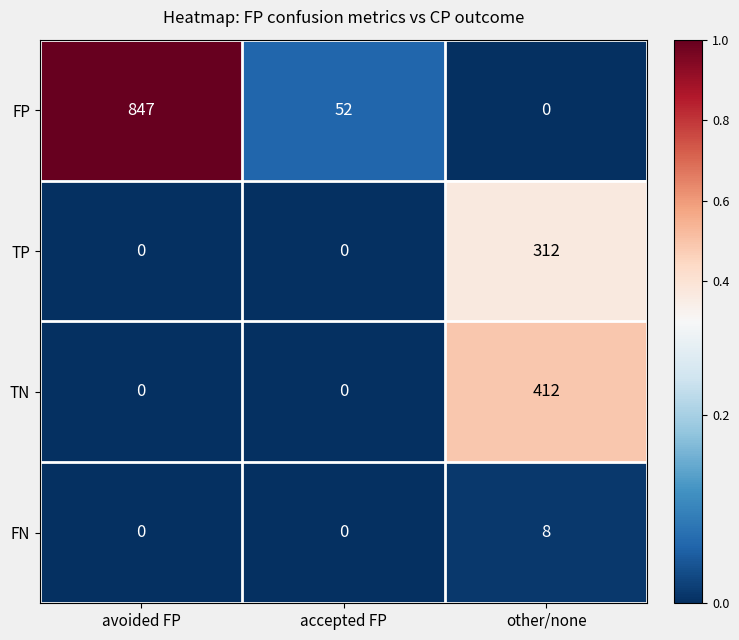

At which category does the chart reach its peak across all series?

avoided FP